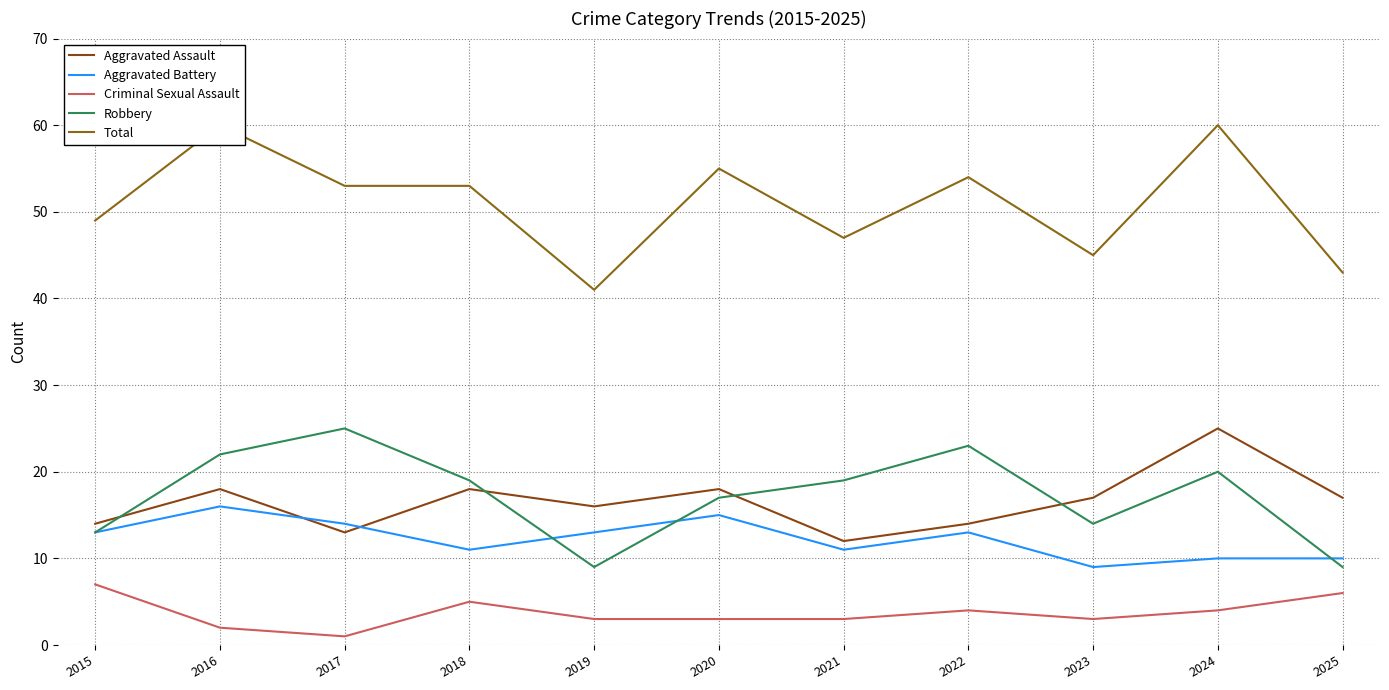

At which label does Robbery first exceed 19?

2016